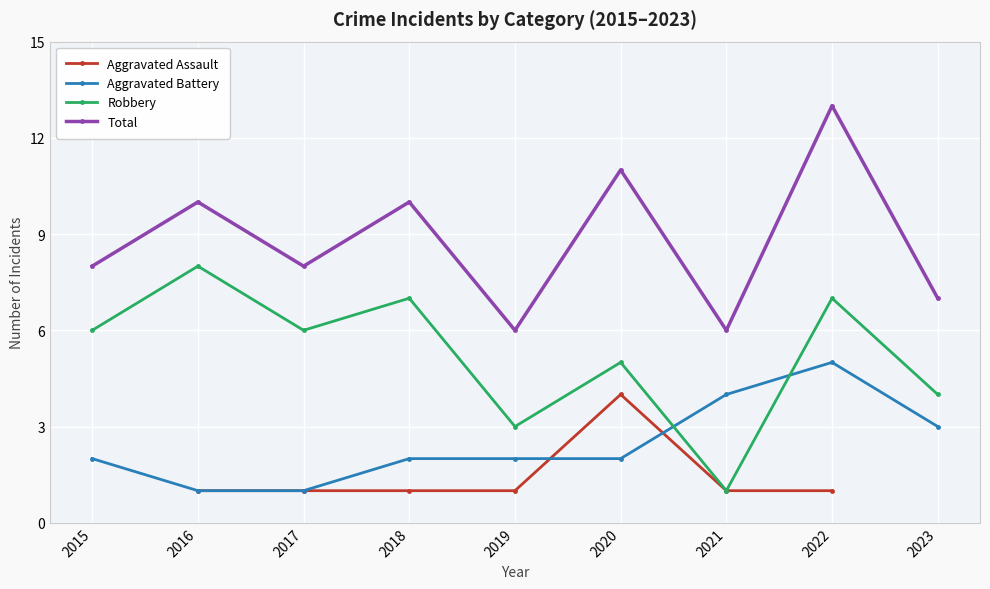

Which label corresponds to the smallest value in the chart?

2016